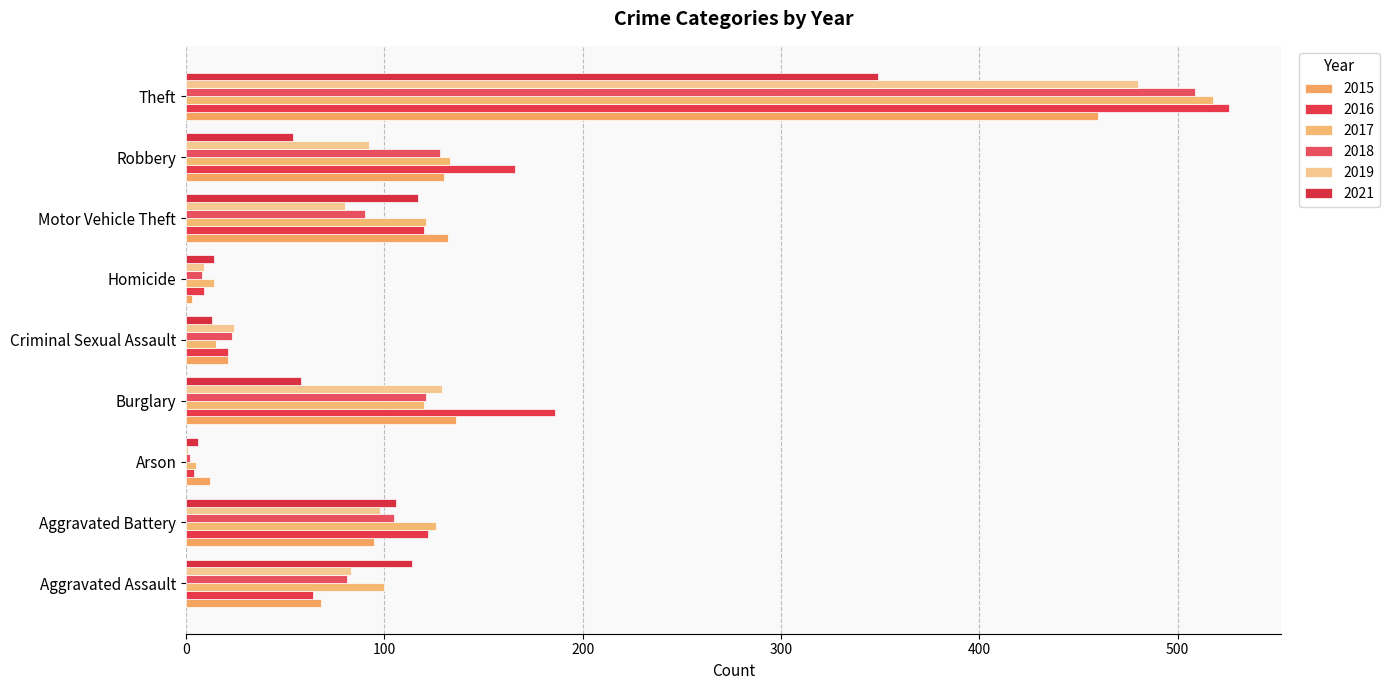

At which label does 2018 first exceed 90?

Aggravated Battery